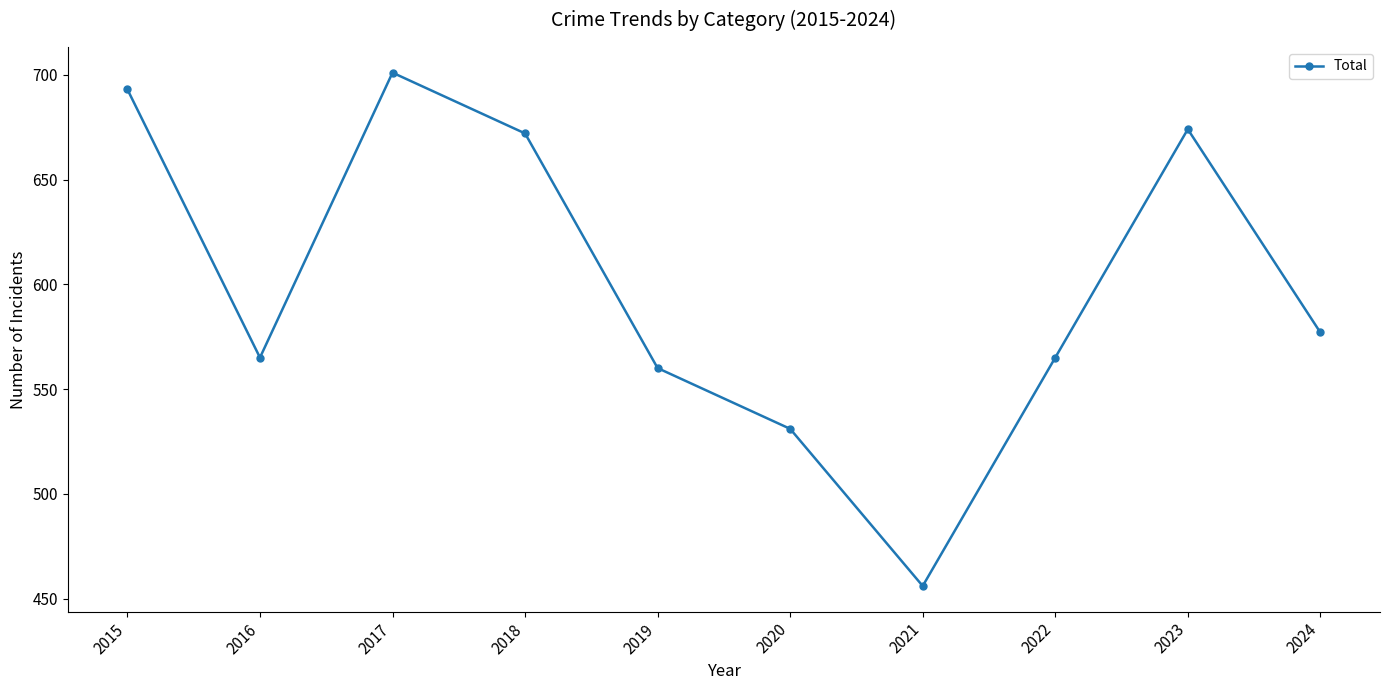

What is the change in value from 2016 to 2018?

+107